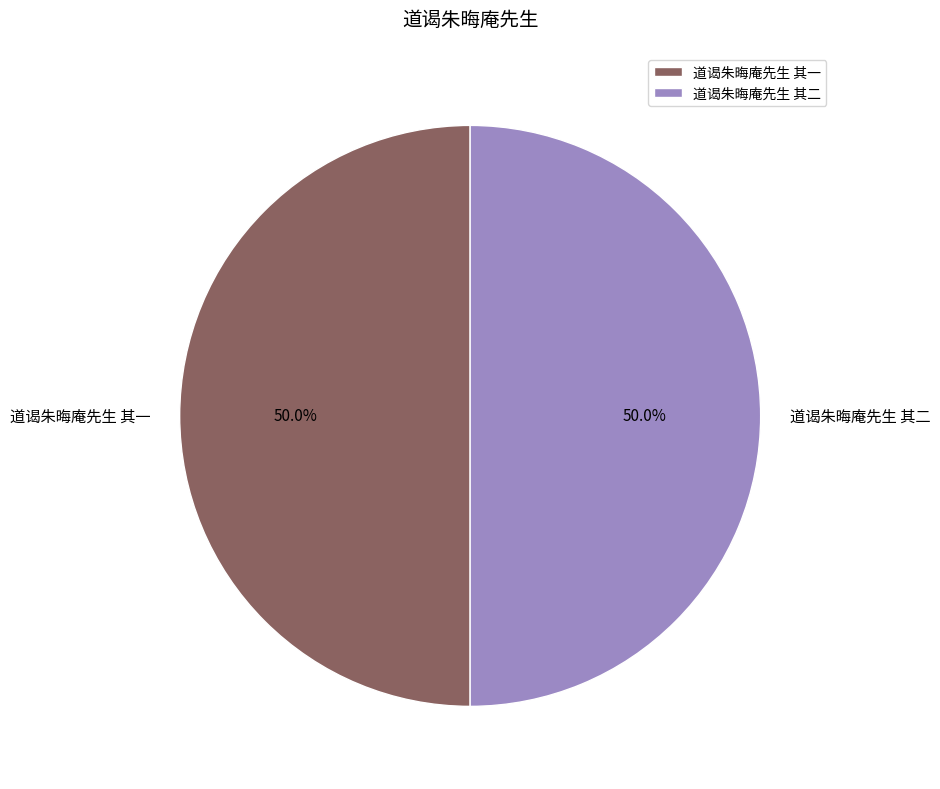

What percentage do 道谒朱晦庵先生 其一 and 道谒朱晦庵先生 其二 together represent?

100.0%